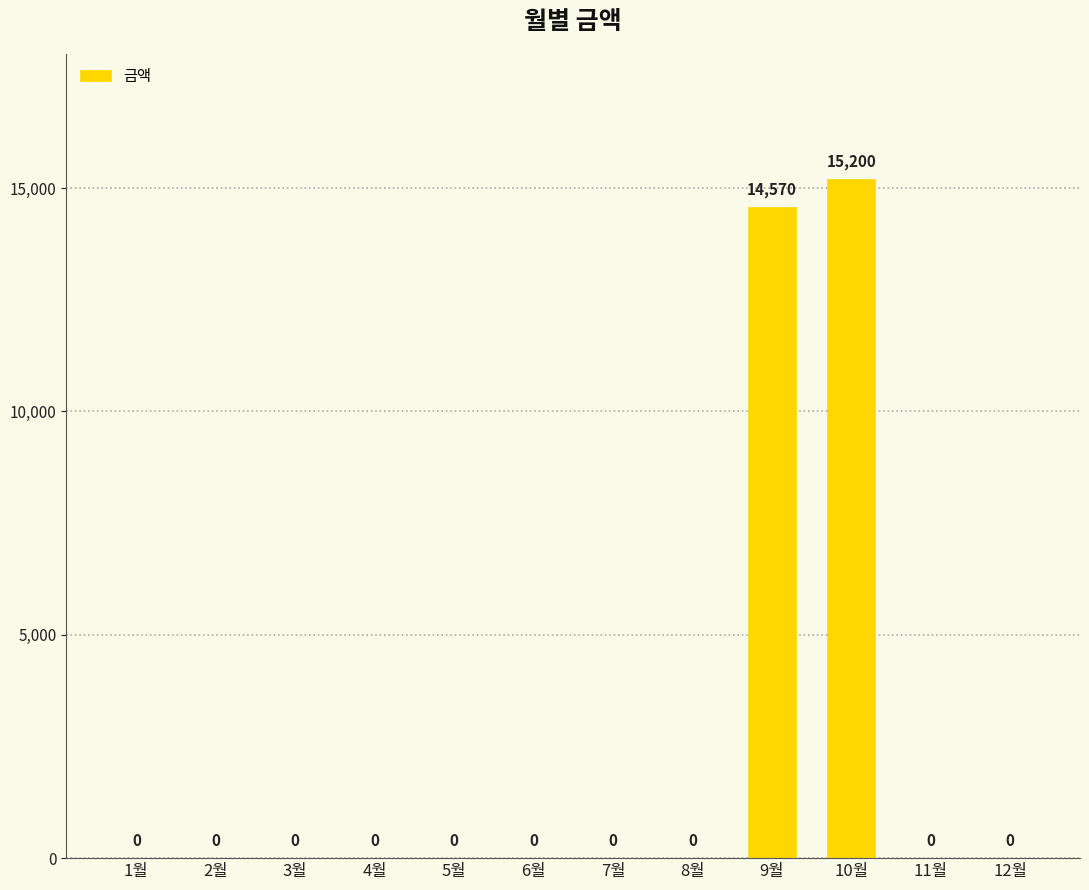

What is the change in value from 4월 to 10월?

+15200